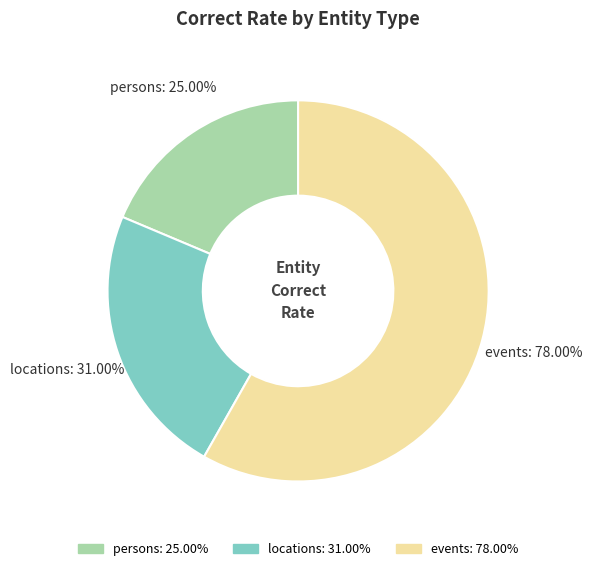

Between events and locations, which is larger?

events